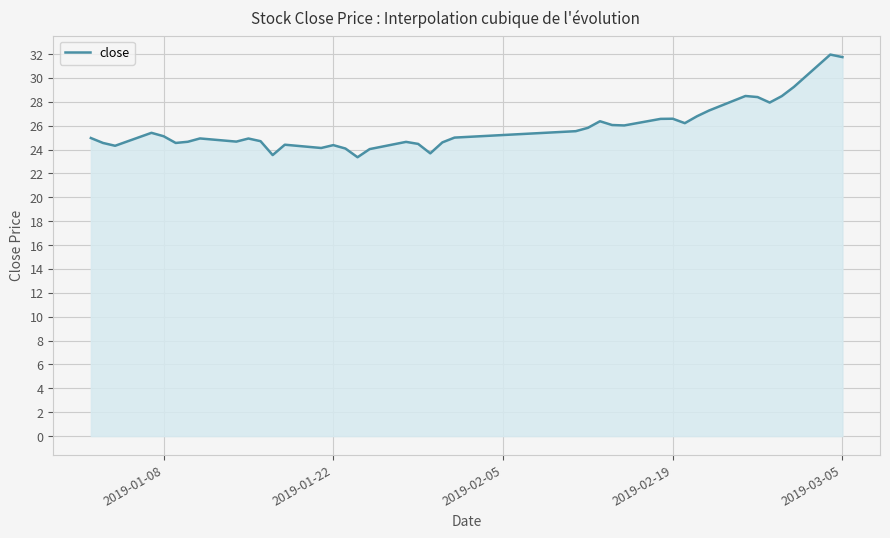

What is the smallest value displayed?

23.4